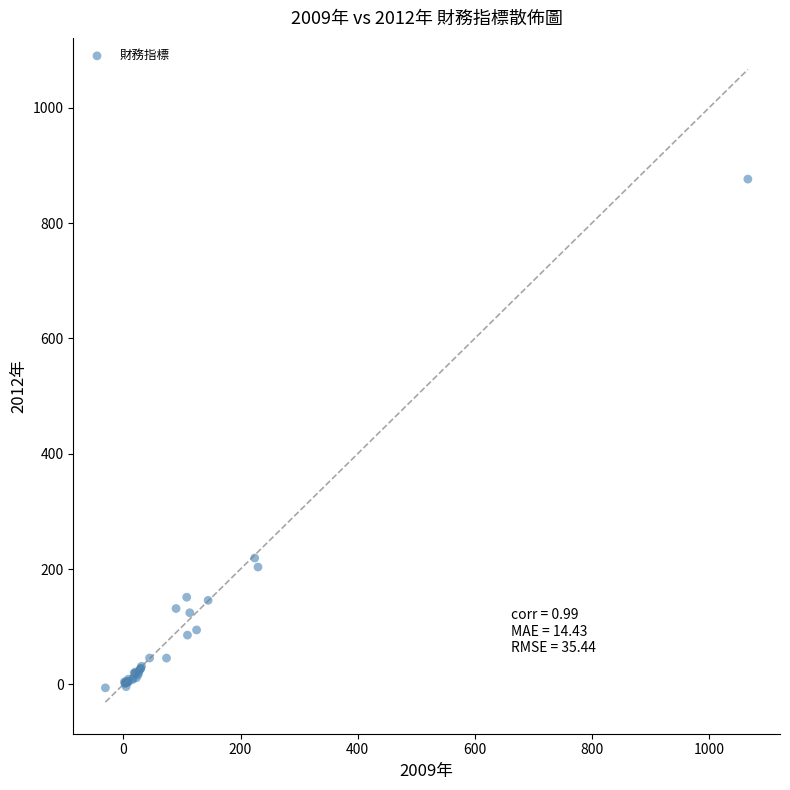

What Y value in the scatter plot is closest to 435?

219.1